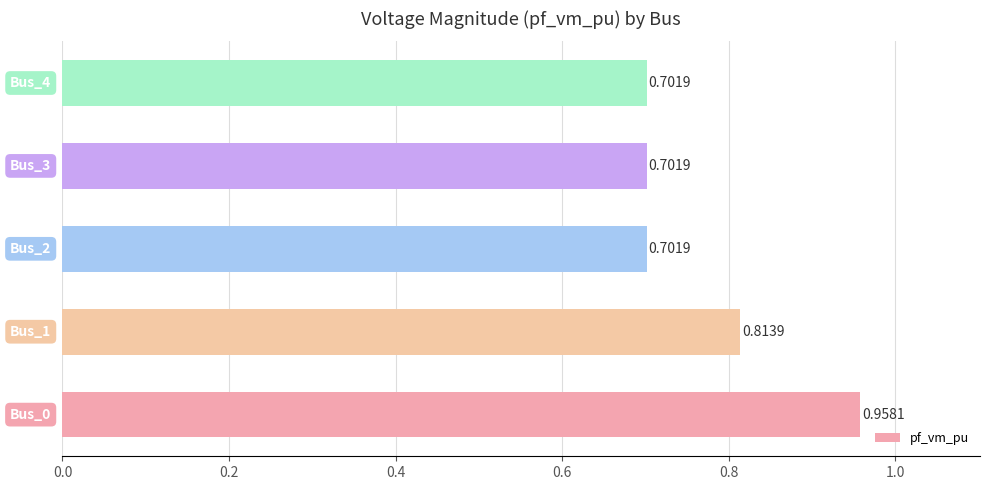

What is the sum of all values?

3.9